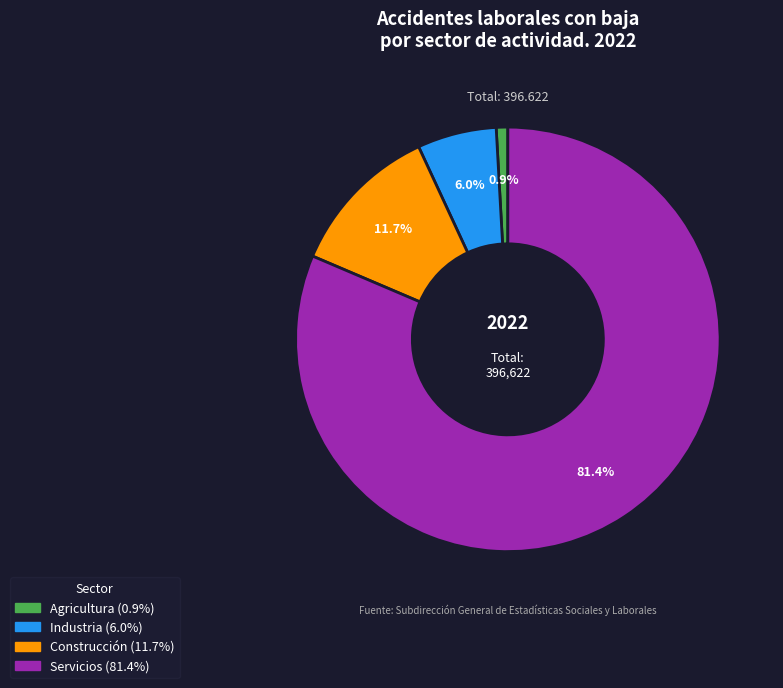

How much of the chart is everything except Agricultura?

99.1%